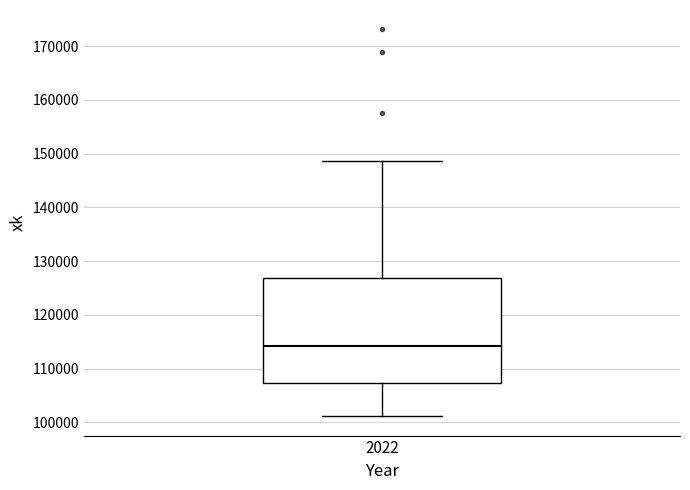

Transcribe this box plot: give where the median line is, the range the box spans, and where the two whiskers end, as read against the y-axis. The values are not printed on the chart, so give them approximately, as read against the axis.

median 114000, box 107000 to 127000, whiskers 101000 to 149000